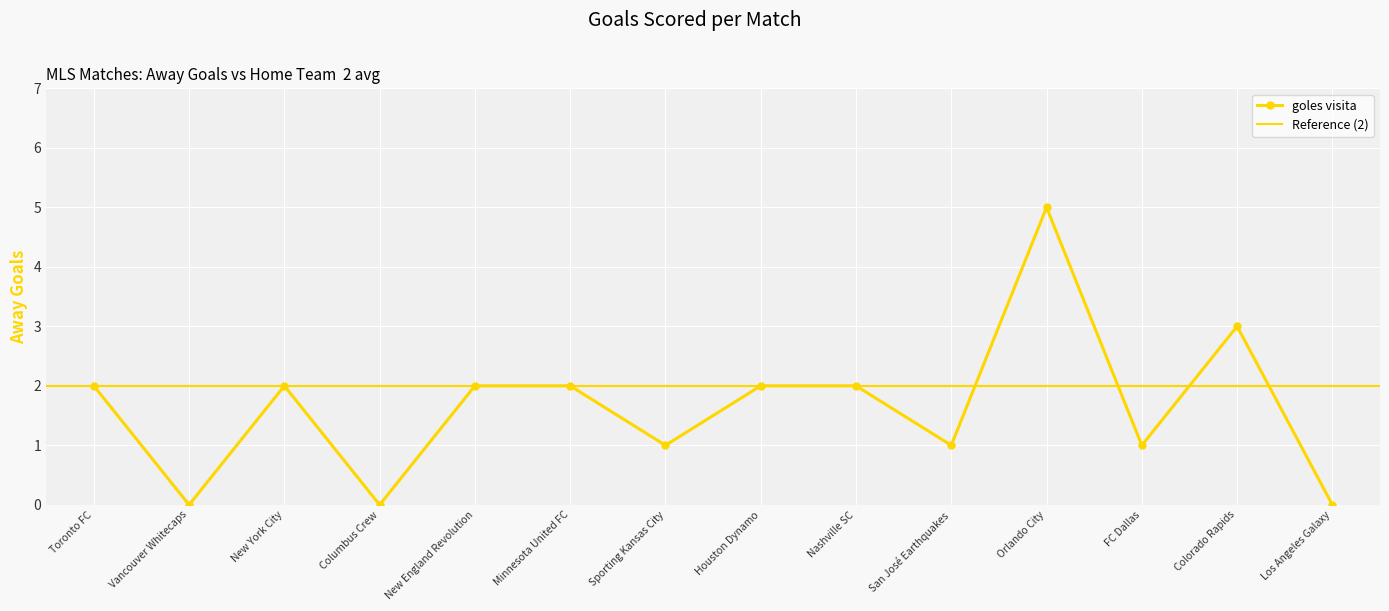

How many values are between 1 and 2?

9